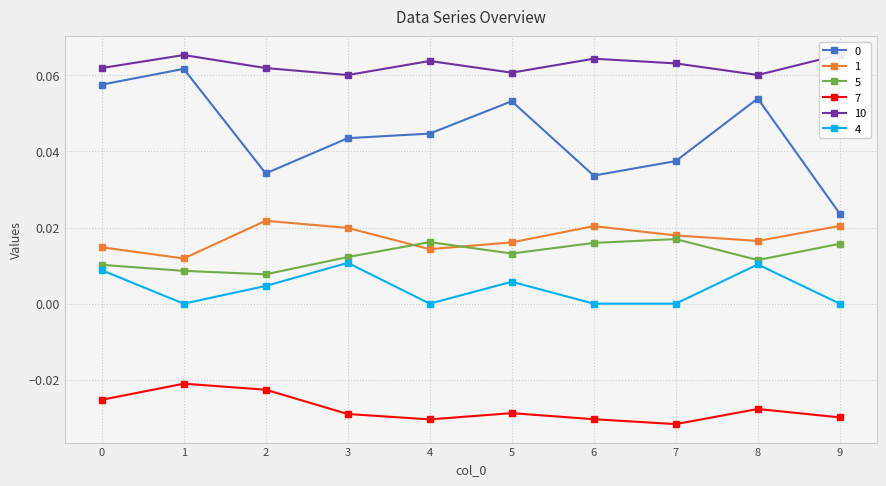

How many lines are shown in the chart?

6